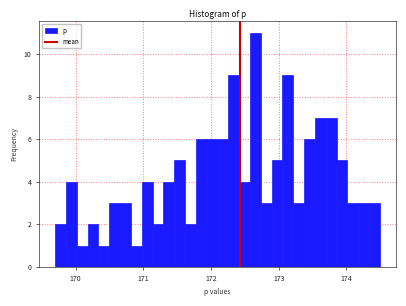

Around what value on the x-axis is the tallest bar? Give the approximate position of its centre, as read against the axis.

172.7